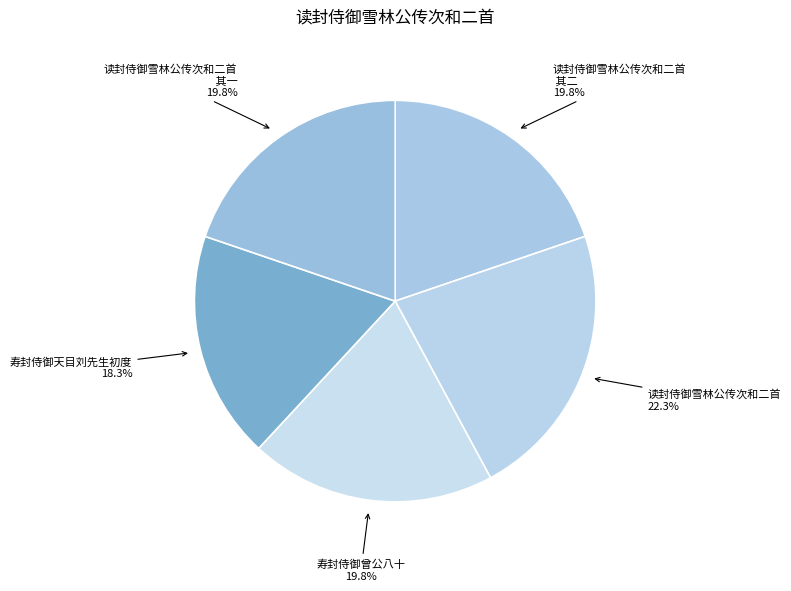

How many slices are in this pie chart?

5